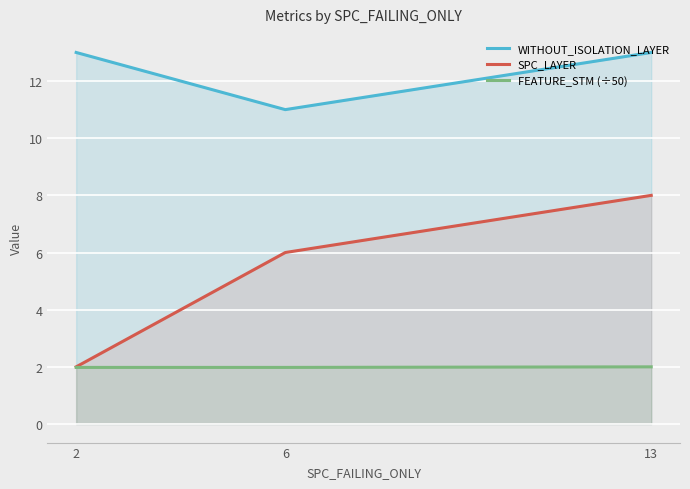

What is the average value of the WITHOUT_ISOLATION_LAYER series?

12.3